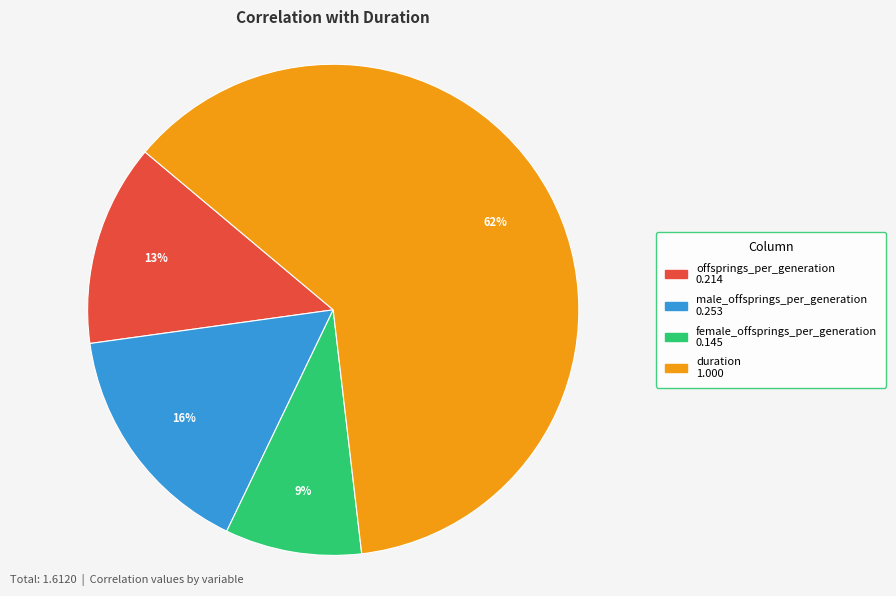

How many segments does this pie chart have?

4